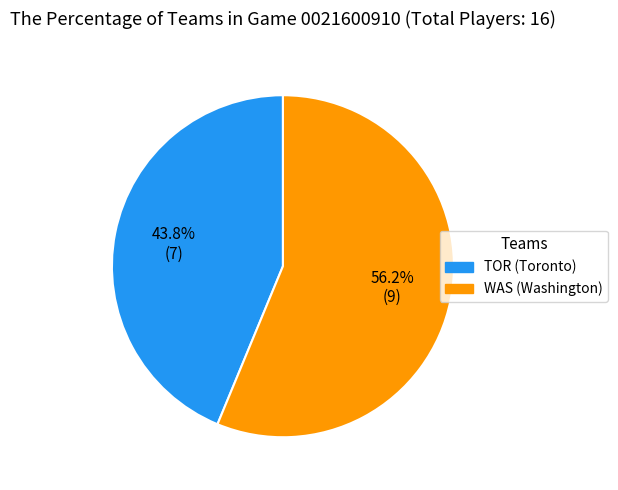

Approximately how many times larger is the value at TOR (Toronto) compared to WAS (Washington)?

0.8